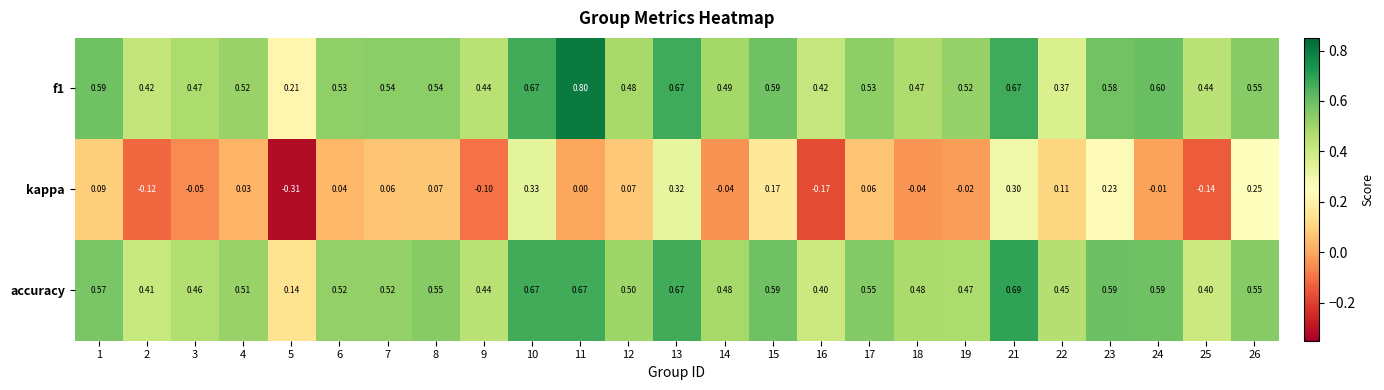

Which series has the widest spread of values?

kappa